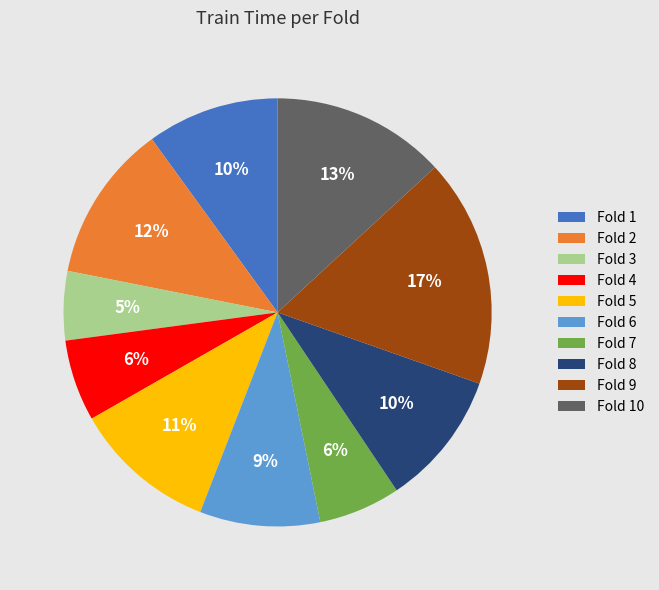

Which slice is the largest?

Fold 9